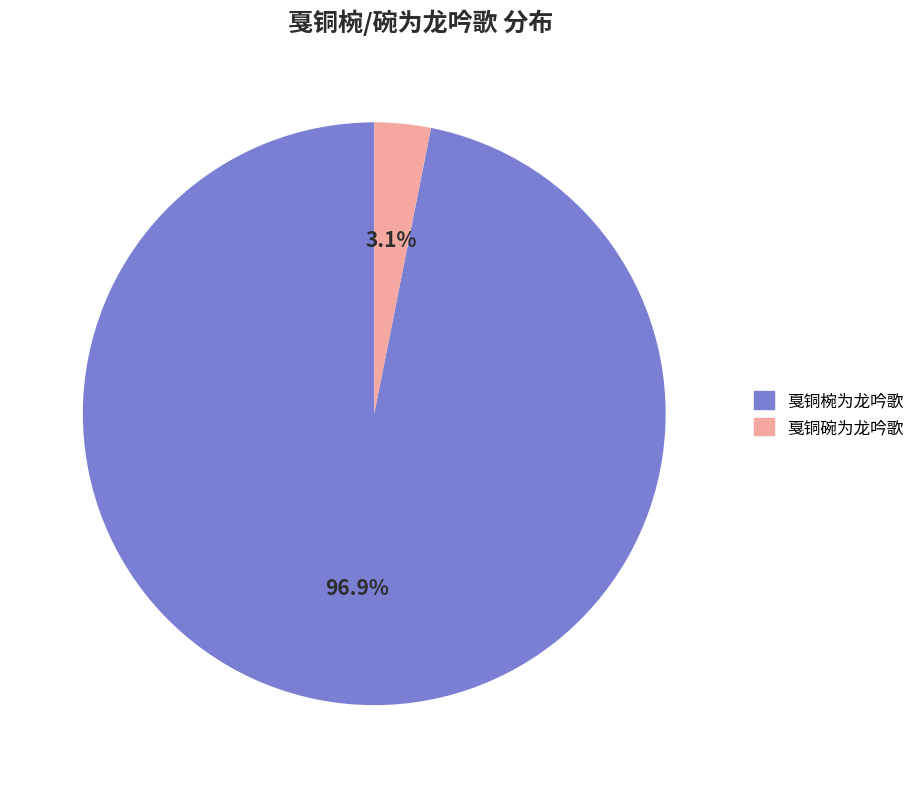

Between 戛铜碗为龙吟歌 and 戛铜椀为龙吟歌, which is larger?

戛铜椀为龙吟歌